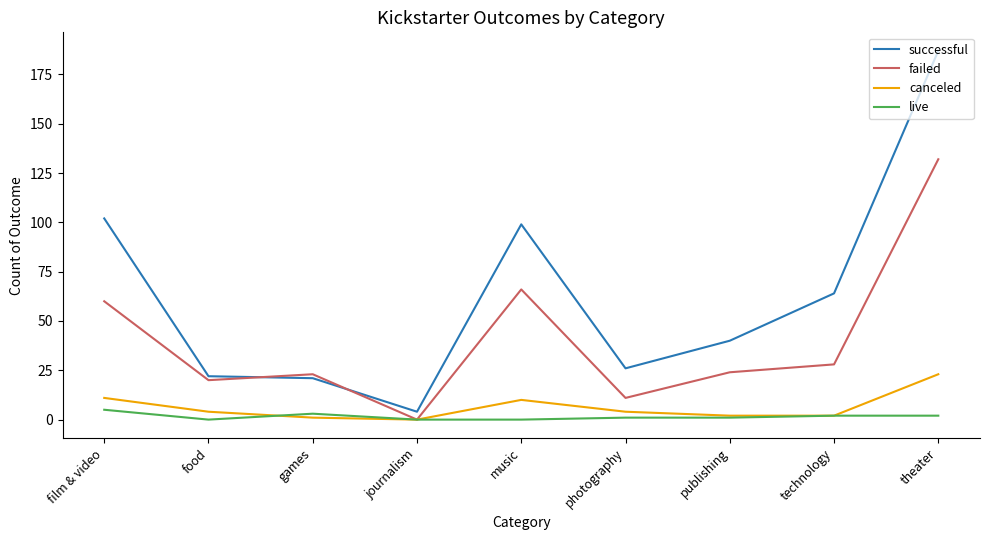

True or false: live and canceled cross at least once.

True